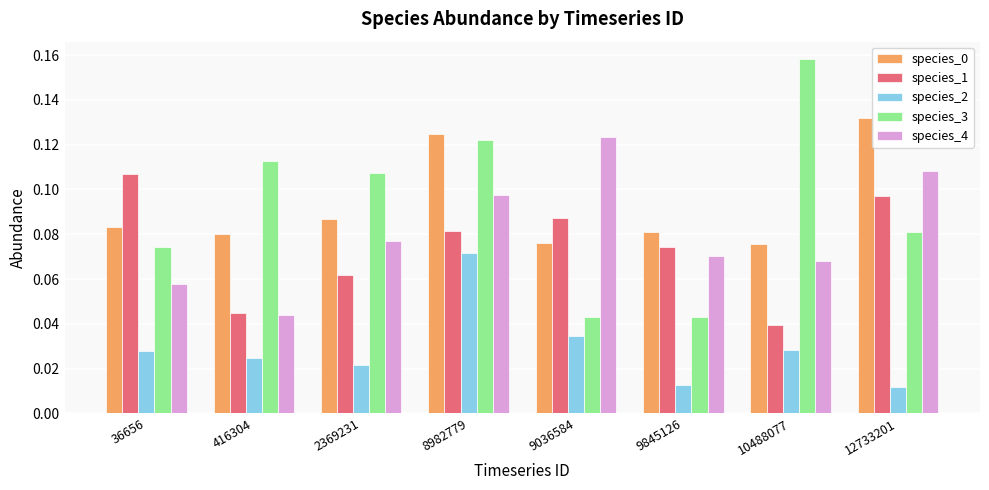

Which category has the highest value in the species_2 series?

8982779